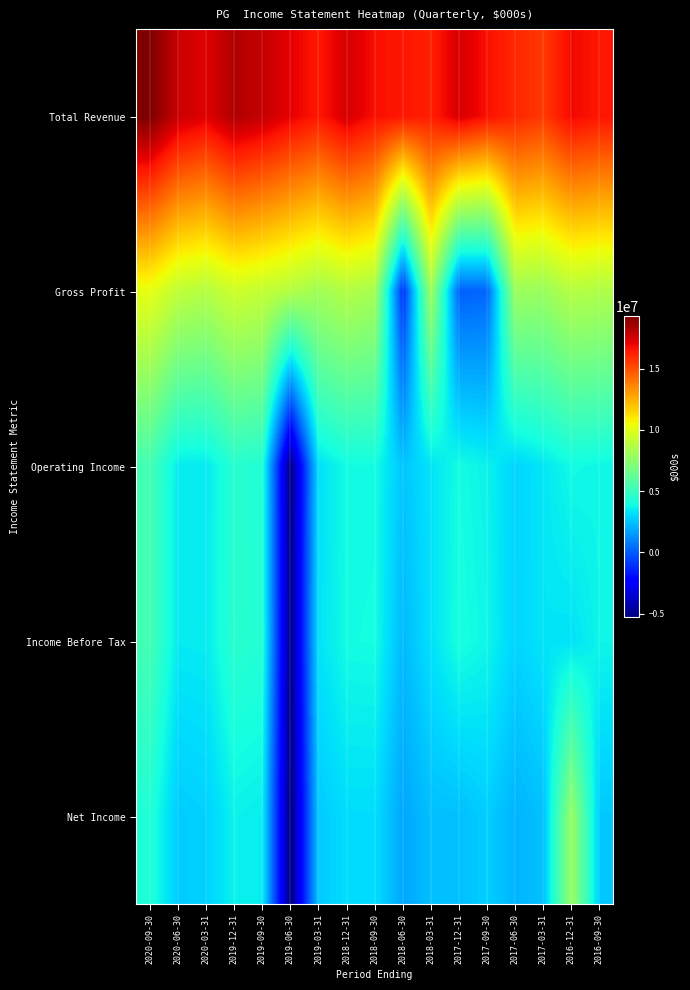

Between 2018-06-30 and 2017-09-30, which is larger?

2017-09-30